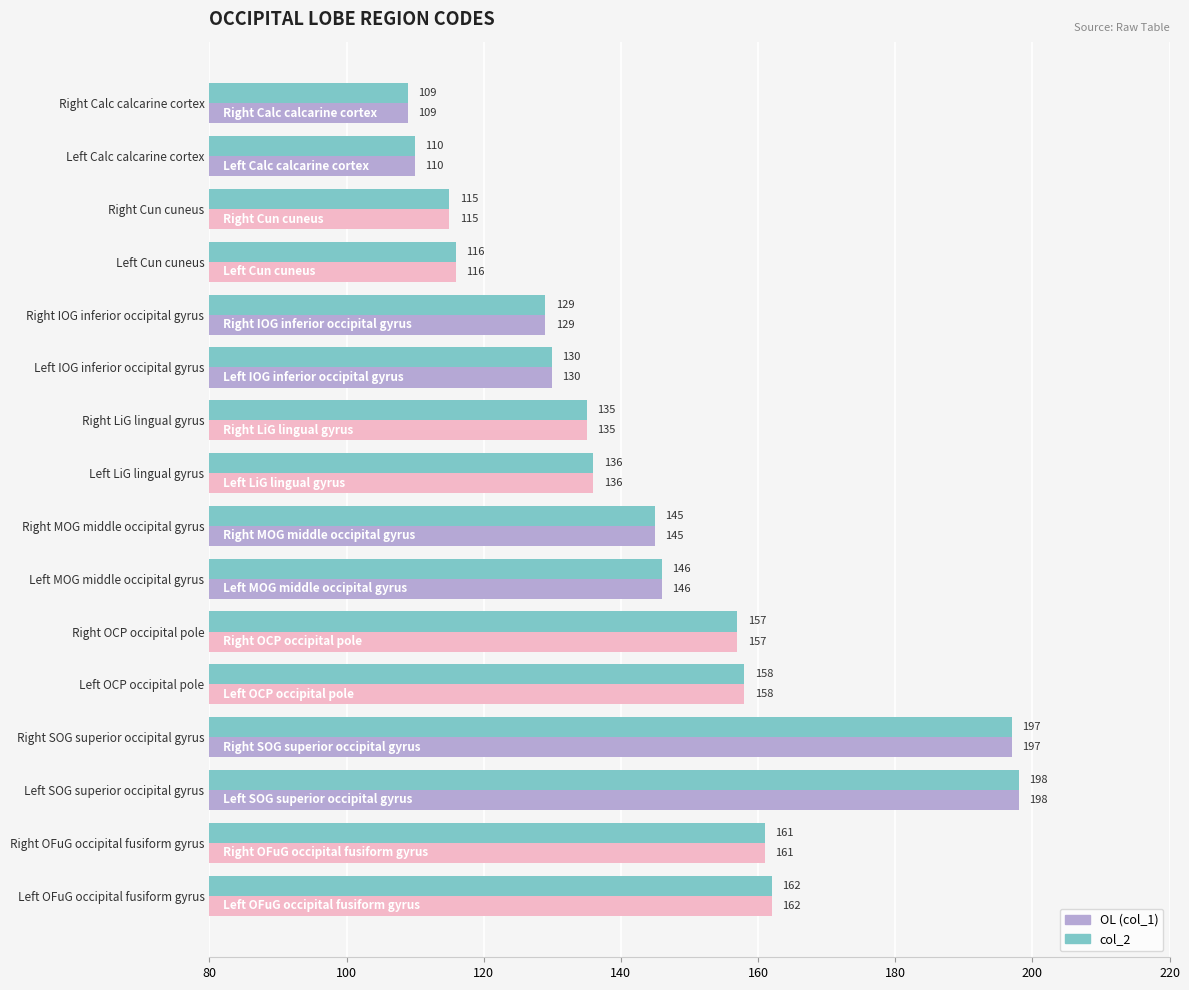

Rank the categories by col_2 value from highest to lowest.

Left SOG superior occipital gyrus, Right SOG superior occipital gyrus, Left OFuG occipital fusiform gyrus, Right OFuG occipital fusiform gyrus, Left OCP occipital pole, Right OCP occipital pole, Left MOG middle occipital gyrus, Right MOG middle occipital gyrus, Left LiG lingual gyrus, Right LiG lingual gyrus, Left IOG inferior occipital gyrus, Right IOG inferior occipital gyrus, Left Cun cuneus, Right Cun cuneus, Left Calc calcarine cortex, Right Calc calcarine cortex